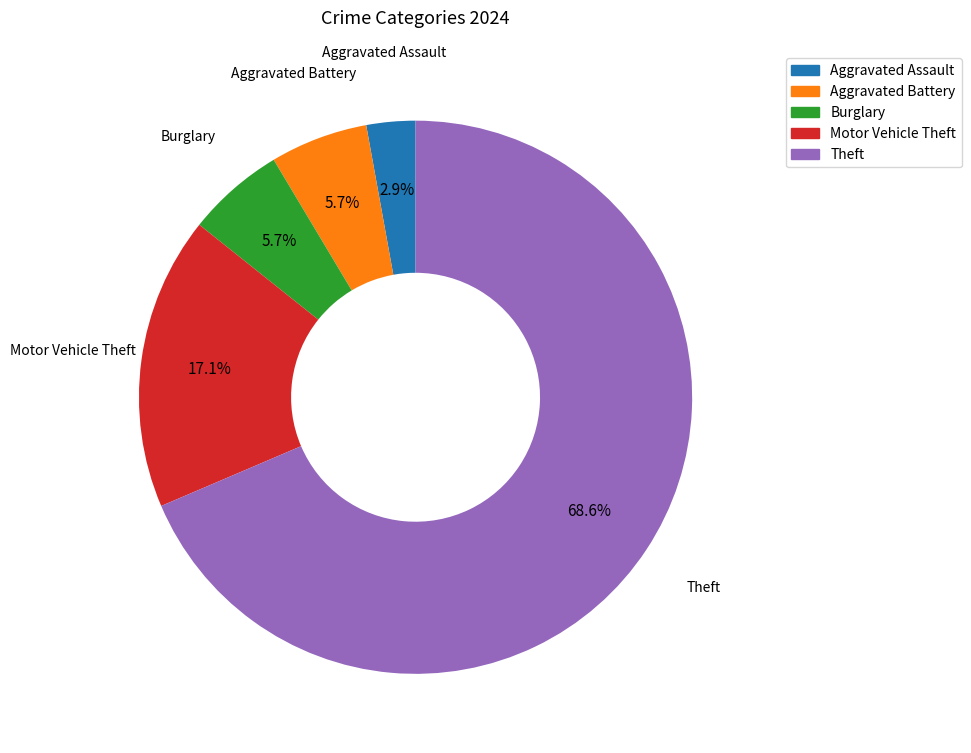

Which category has the smallest portion of the pie?

Aggravated Assault